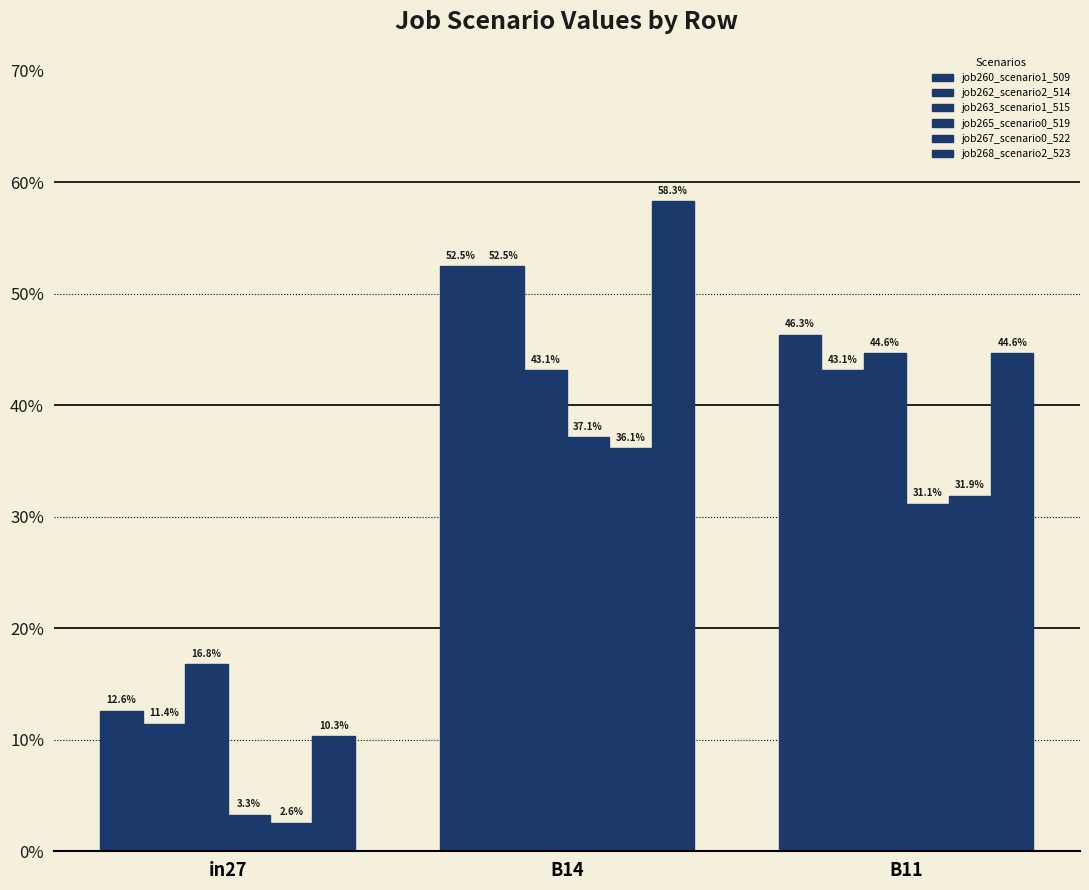

Is the value of job262_scenario2_514 at B14 greater than the value of job267_scenario0_522 at in27?

Yes